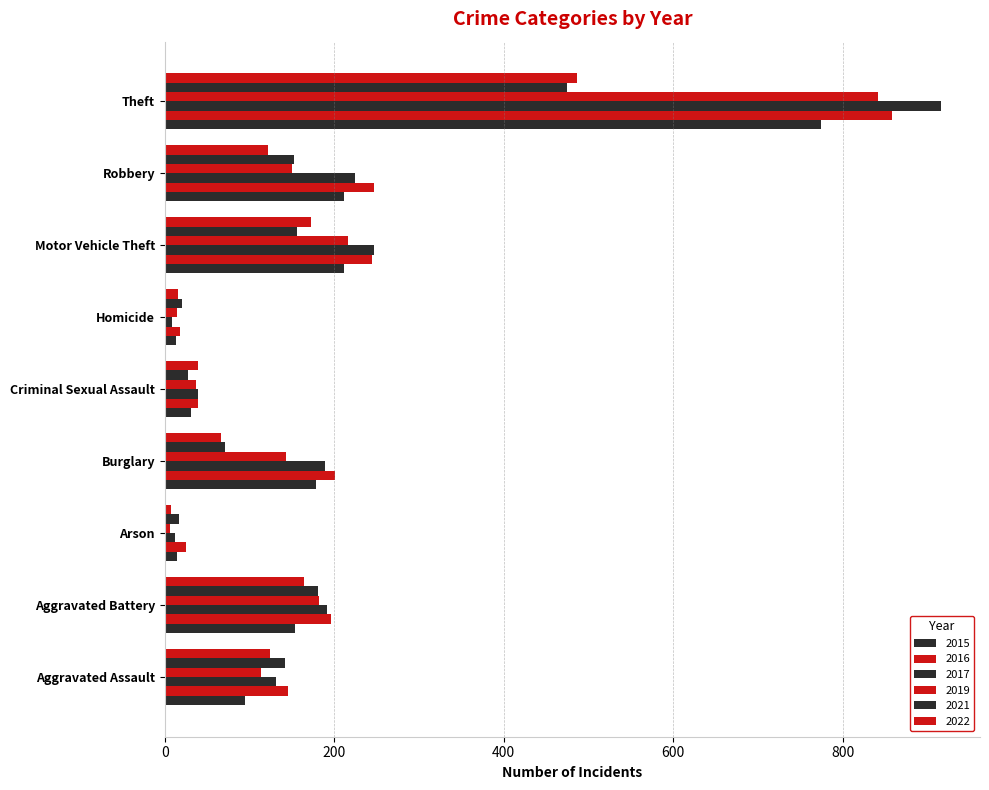

What is the total value across all series at Theft?

4349